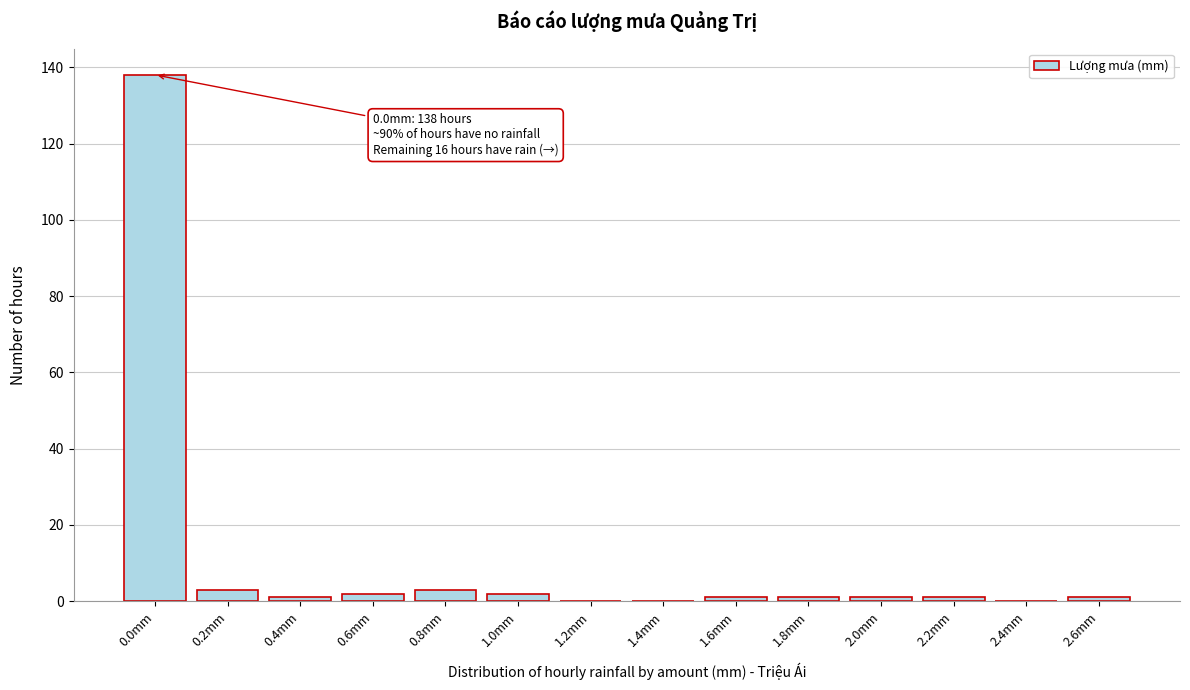

Reading left to right, extract all data points from this chart.

0.0mm=138	0.2mm=3	0.4mm=1	0.6mm=2	0.8mm=3	1.0mm=2	1.2mm=0	1.4mm=0	1.6mm=1	1.8mm=1	2.0mm=1	2.2mm=1	2.4mm=0	2.6mm=1